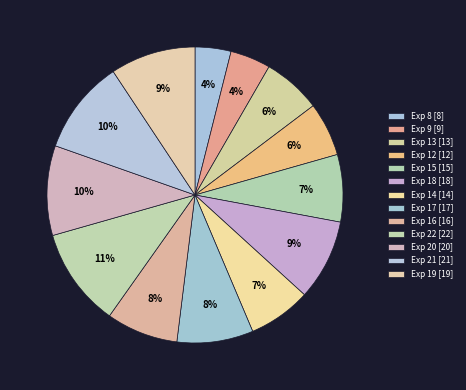

Is there any slice that represents more than half of the pie?

No